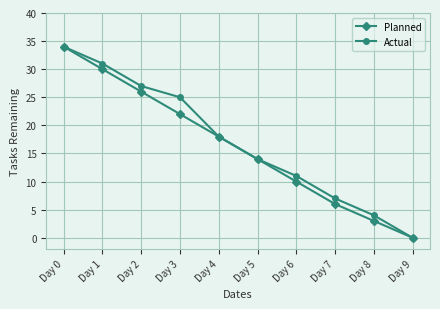

Reading right to left, what are all the values shown in this chart?

Planned: Day 9=0	Day 8=3	Day 7=6	Day 6=10	Day 5=14	Day 4=18	Day 3=22	Day 2=26	Day 1=30	Day 0=34
Actual: Day 9=0	Day 8=4	Day 7=7	Day 6=11	Day 5=14	Day 4=18	Day 3=25	Day 2=27	Day 1=31	Day 0=34